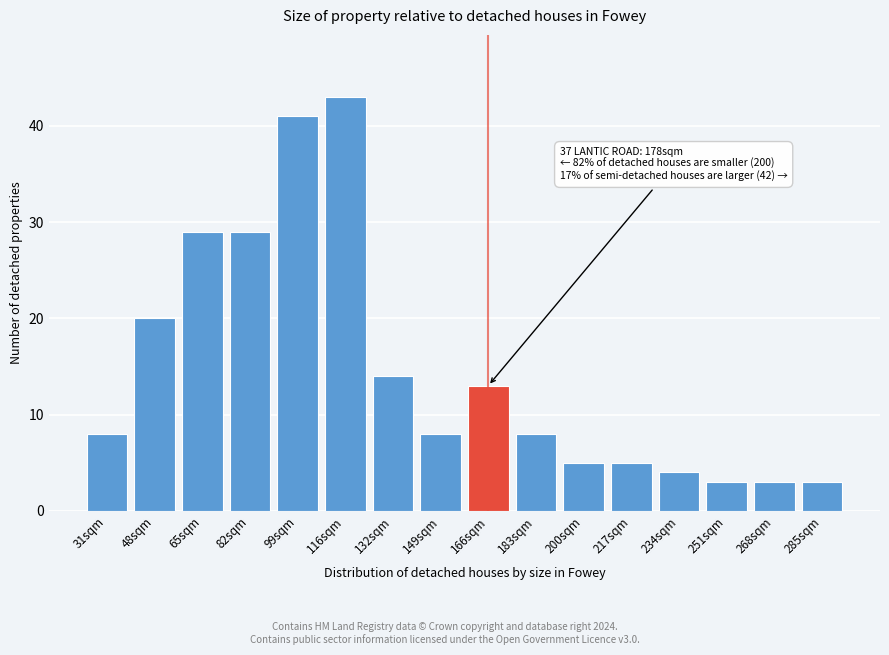

Reading left to right, extract all data points from this chart.

31sqm=8	48sqm=20	65sqm=29	82sqm=29	99sqm=41	116sqm=43	132sqm=14	149sqm=8	166sqm=13	183sqm=8	200sqm=5	217sqm=5	234sqm=4	251sqm=3	268sqm=3	285sqm=3